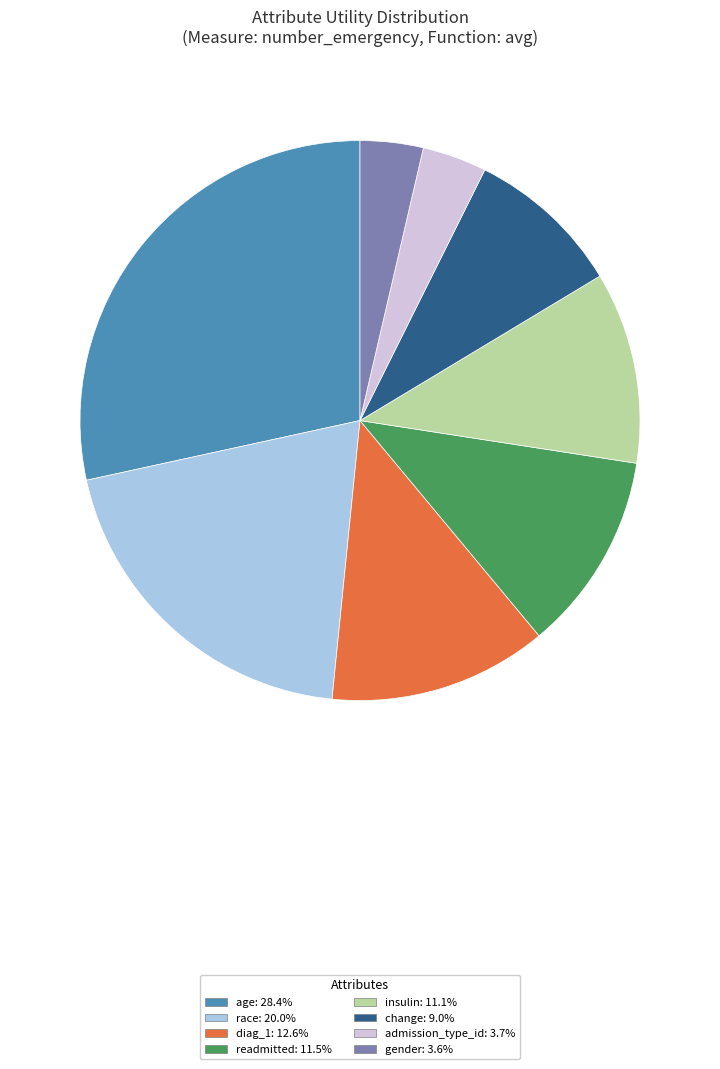

Does insulin: 11.1% represent more than half of the total?

No